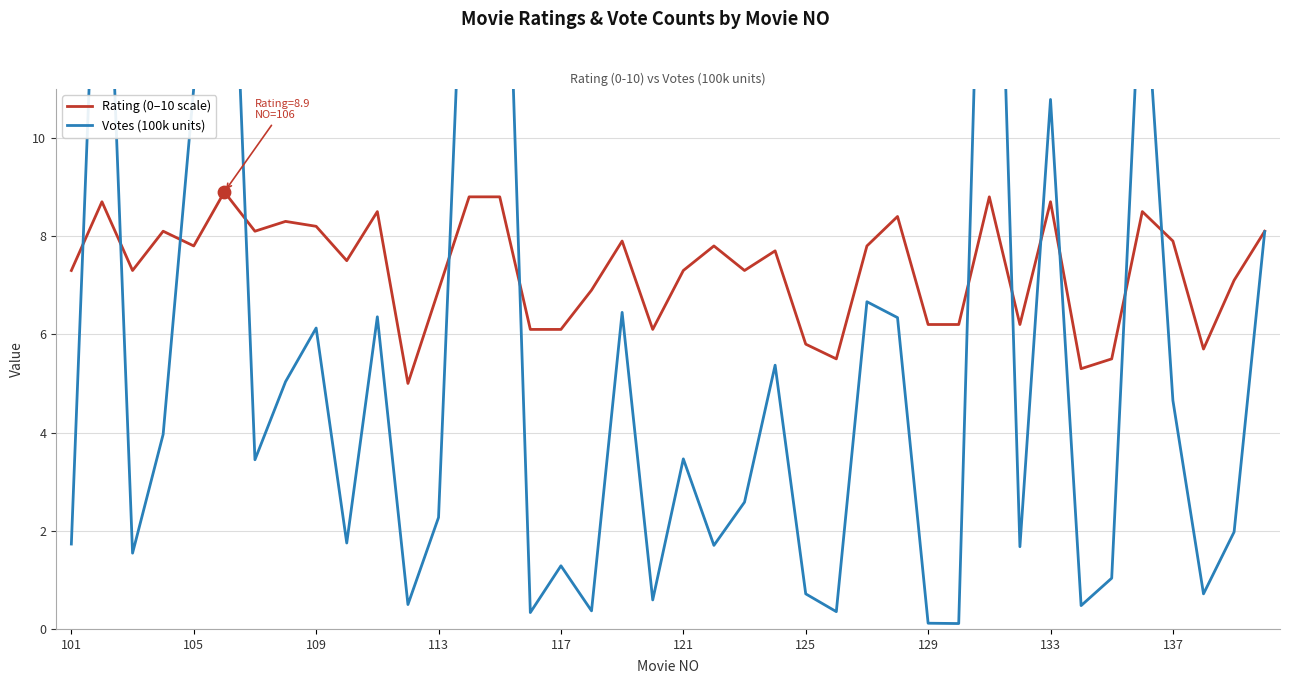

Which series reaches the maximum Y coordinate?

Votes (100k units)